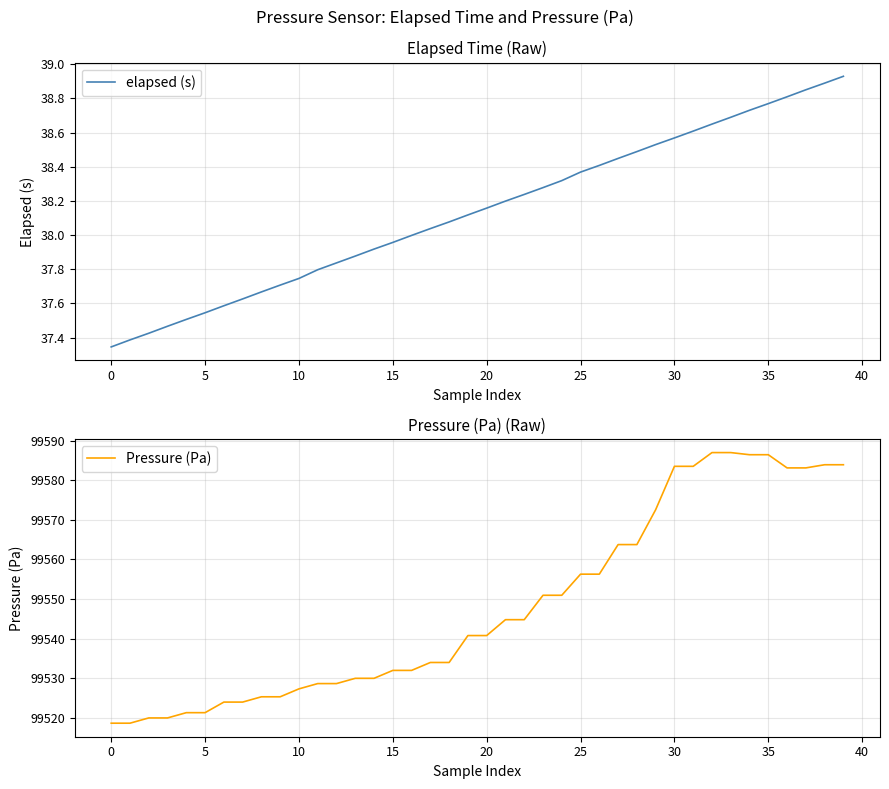

Count the number of data series in this chart.

2